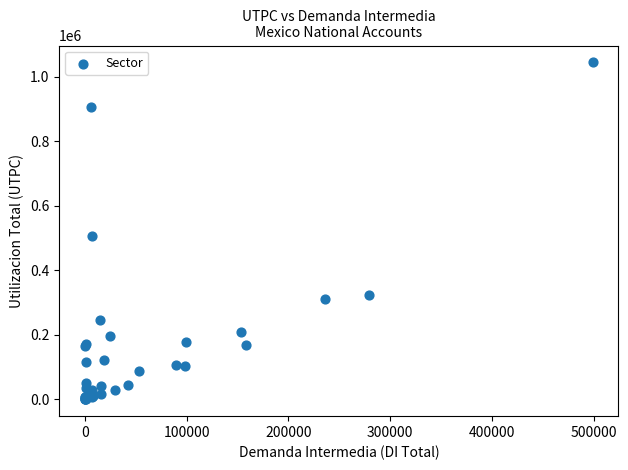

What Y value in the scatter plot is closest to 521975?

506455.8